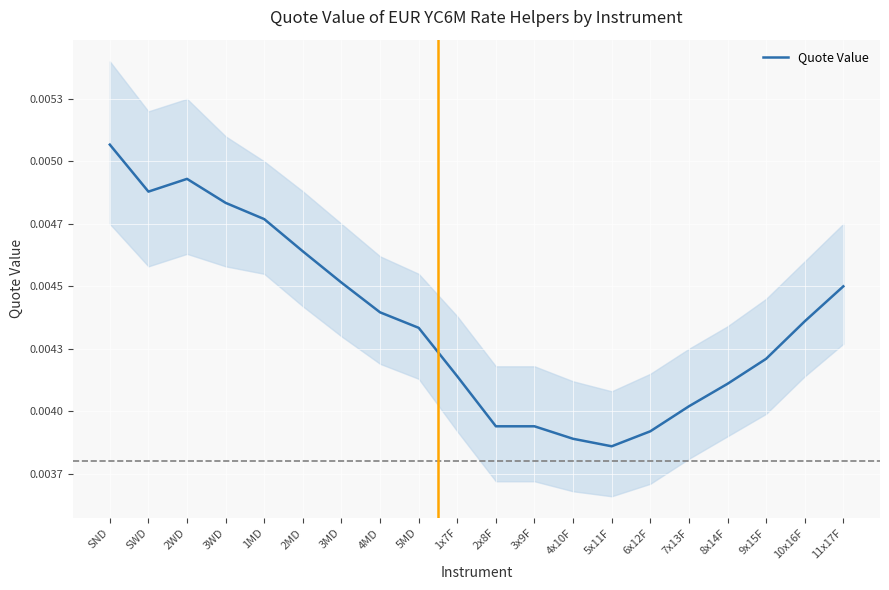

What is the label of the 14th point from the right?

3MD